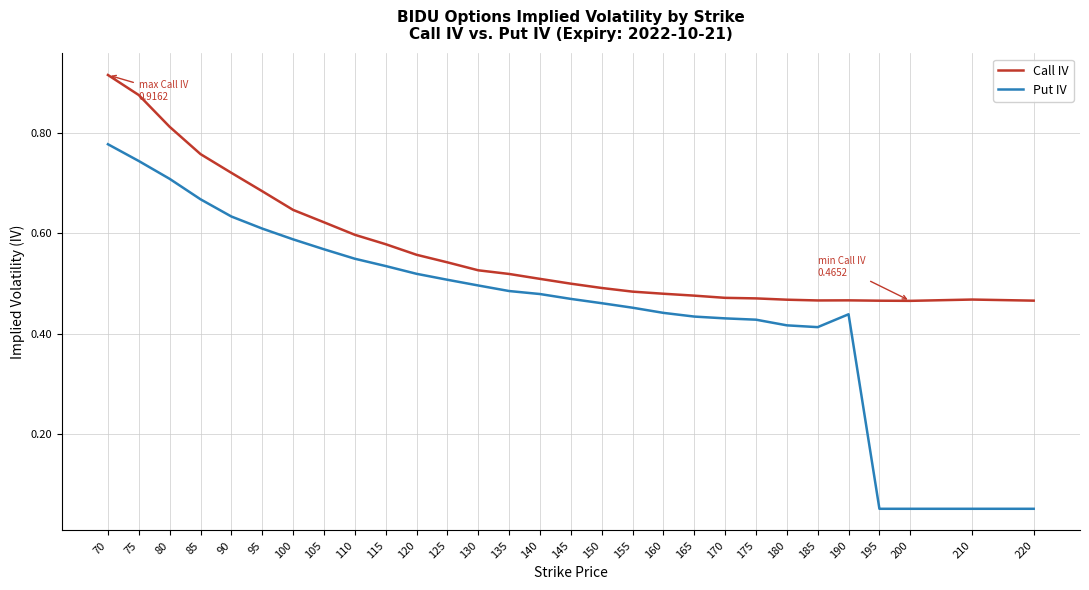

Which category has the highest value across all series?

70